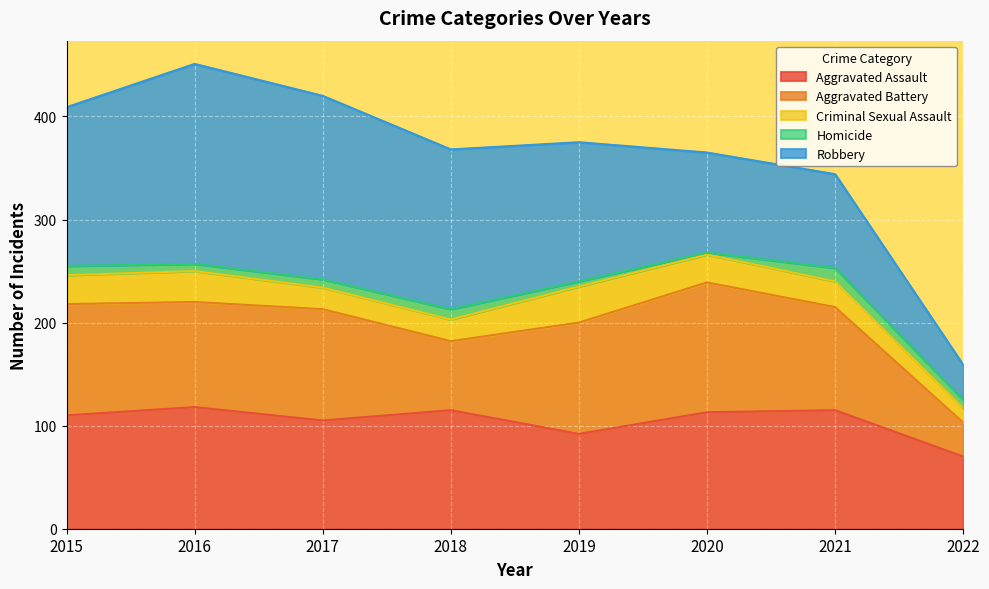

True or false: Aggravated Assault and Homicide intersect in this chart.

False